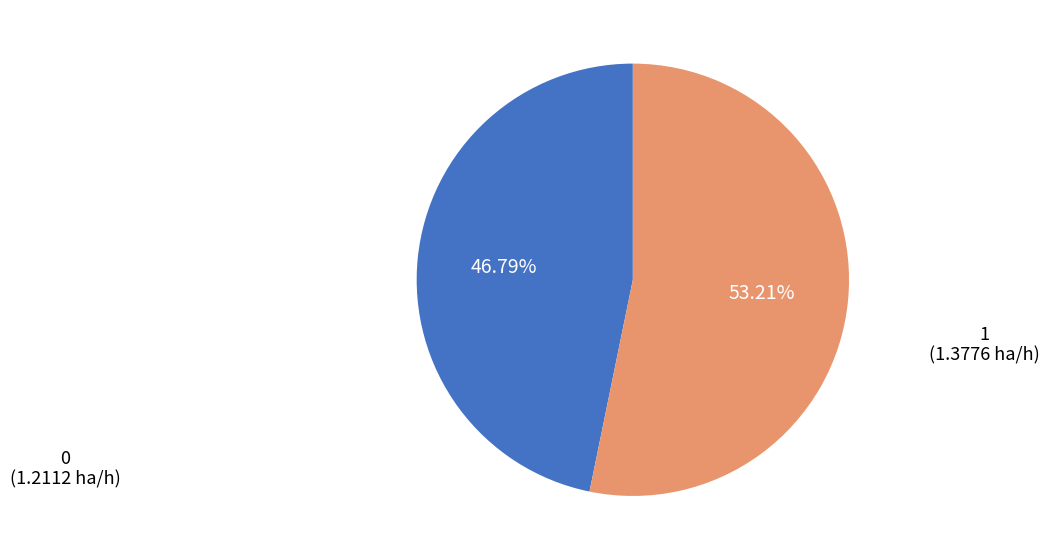

Is it true that 1 is 45% of the pie?

False